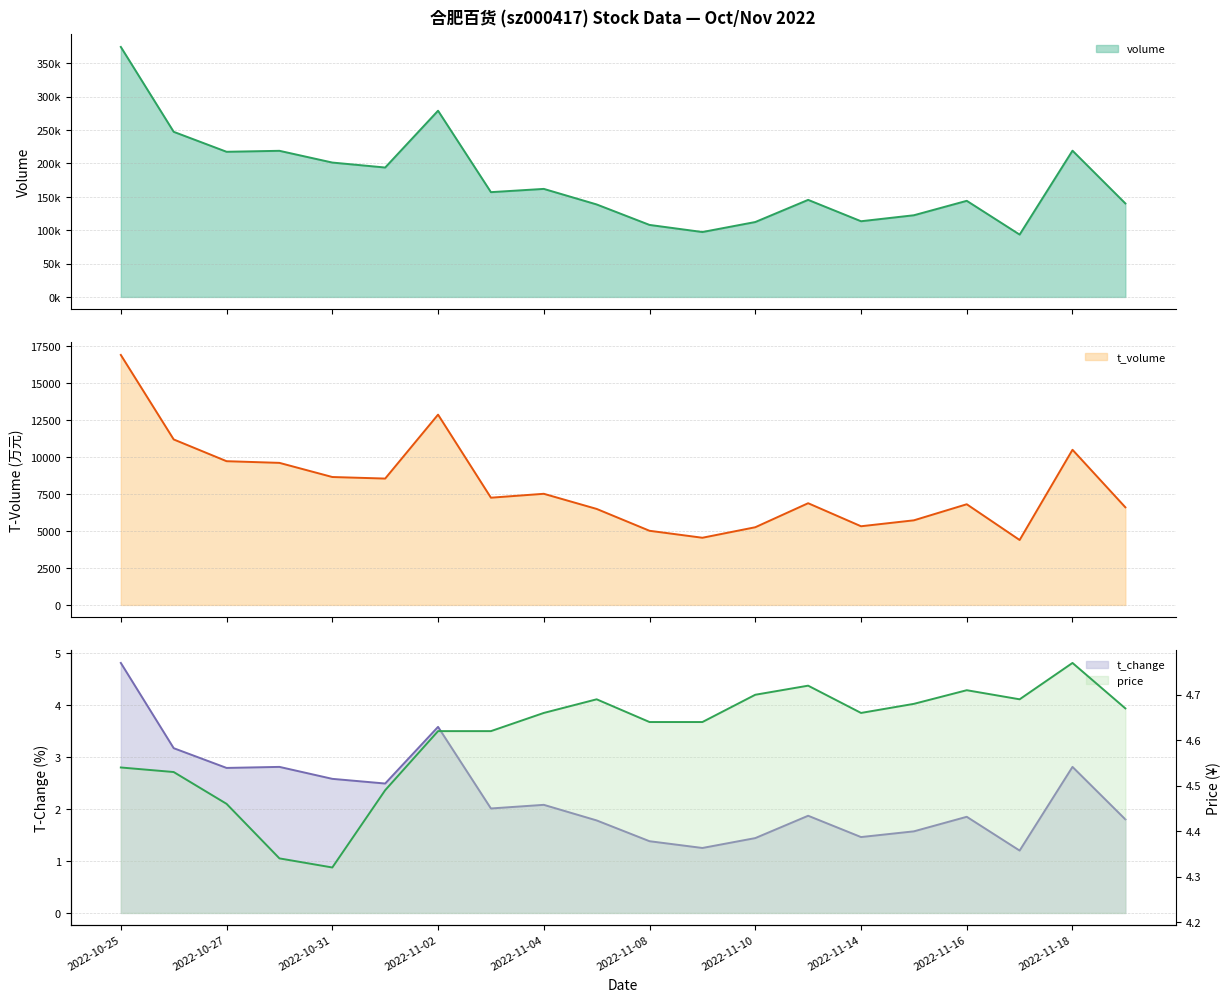

What is the value of the price point at the 16th from the left?

4.7